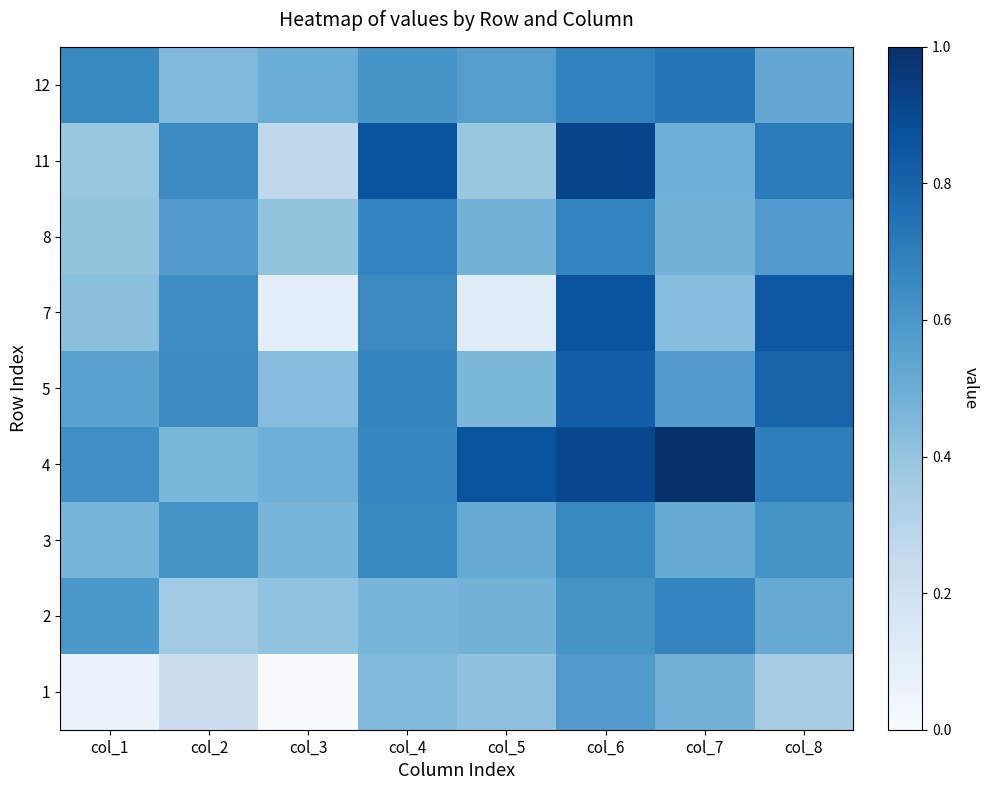

Reading right to left, transcribe all the data shown in this chart.

1: col_8=0.4	col_7=0.5	col_6=0.6	col_5=0.4	col_4=0.5	col_3=0.0	col_2=0.2	col_1=0.1
2: col_8=0.5	col_7=0.7	col_6=0.6	col_5=0.5	col_4=0.5	col_3=0.4	col_2=0.4	col_1=0.6
3: col_8=0.6	col_7=0.5	col_6=0.7	col_5=0.5	col_4=0.7	col_3=0.5	col_2=0.6	col_1=0.5
4: col_8=0.7	col_7=1.0	col_6=0.9	col_5=0.9	col_4=0.7	col_3=0.5	col_2=0.5	col_1=0.6
5: col_8=0.8	col_7=0.6	col_6=0.8	col_5=0.5	col_4=0.7	col_3=0.4	col_2=0.6	col_1=0.5
7: col_8=0.8	col_7=0.4	col_6=0.9	col_5=0.1	col_4=0.7	col_3=0.1	col_2=0.6	col_1=0.4
8: col_8=0.6	col_7=0.5	col_6=0.7	col_5=0.5	col_4=0.7	col_3=0.4	col_2=0.6	col_1=0.4
11: col_8=0.7	col_7=0.5	col_6=0.9	col_5=0.4	col_4=0.9	col_3=0.3	col_2=0.6	col_1=0.4
12: col_8=0.5	col_7=0.7	col_6=0.7	col_5=0.6	col_4=0.6	col_3=0.5	col_2=0.5	col_1=0.7